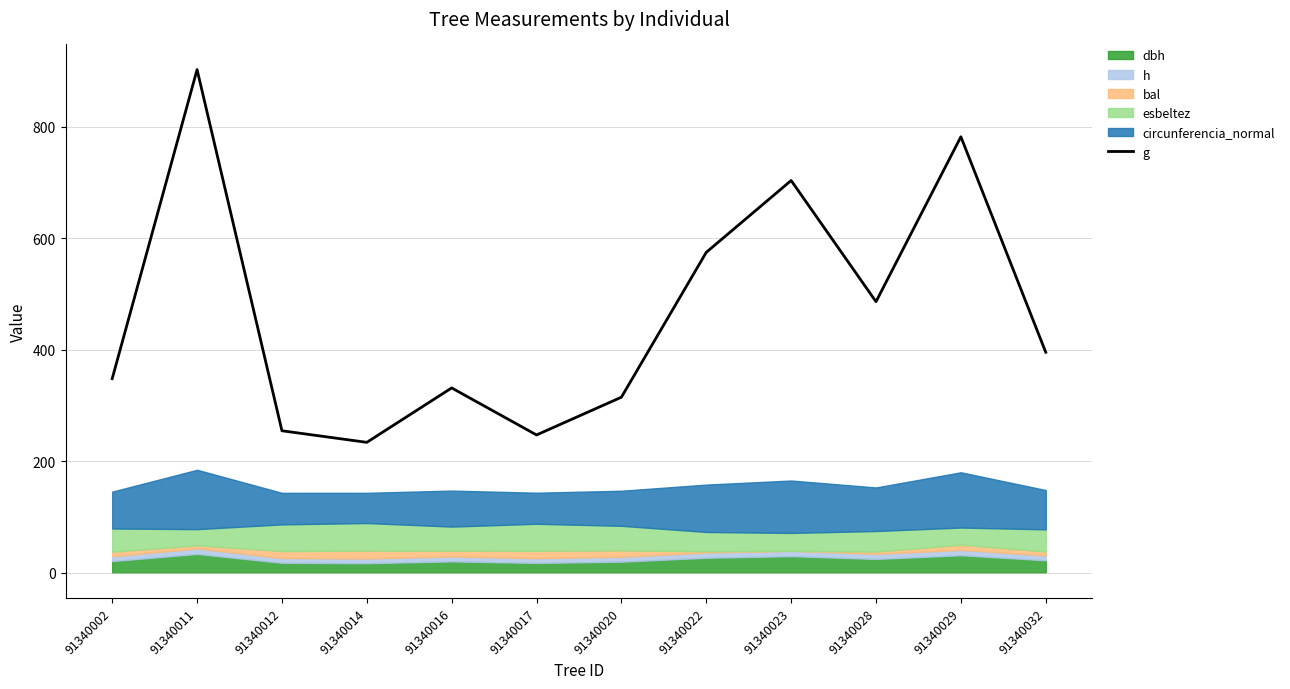

What is the sum of the values at 91340029 and 91340023?

1486.1